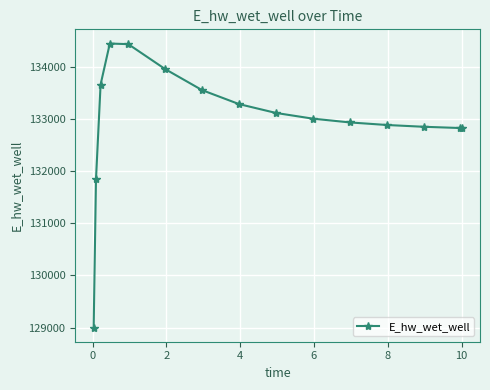

What is the difference between the second highest and minimum values?

5429.7